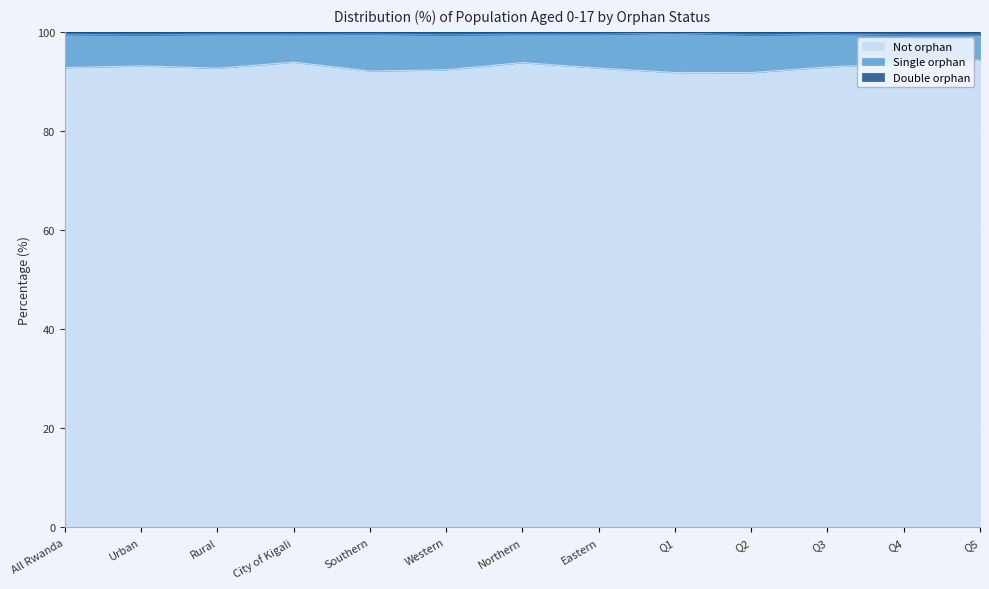

Is it true that Not orphan equals 43.0 at Southern?

False